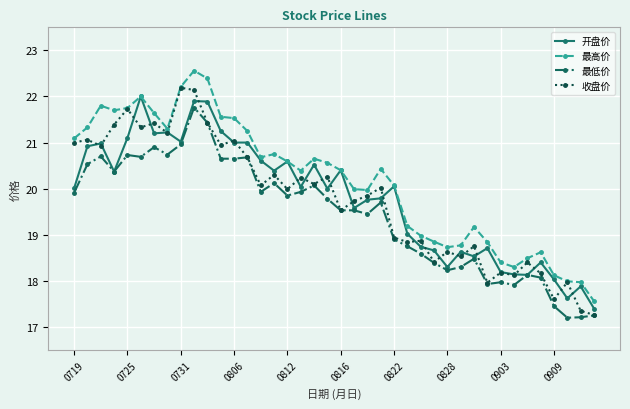

True or false: 最高价 and 最低价 cross at least once.

False